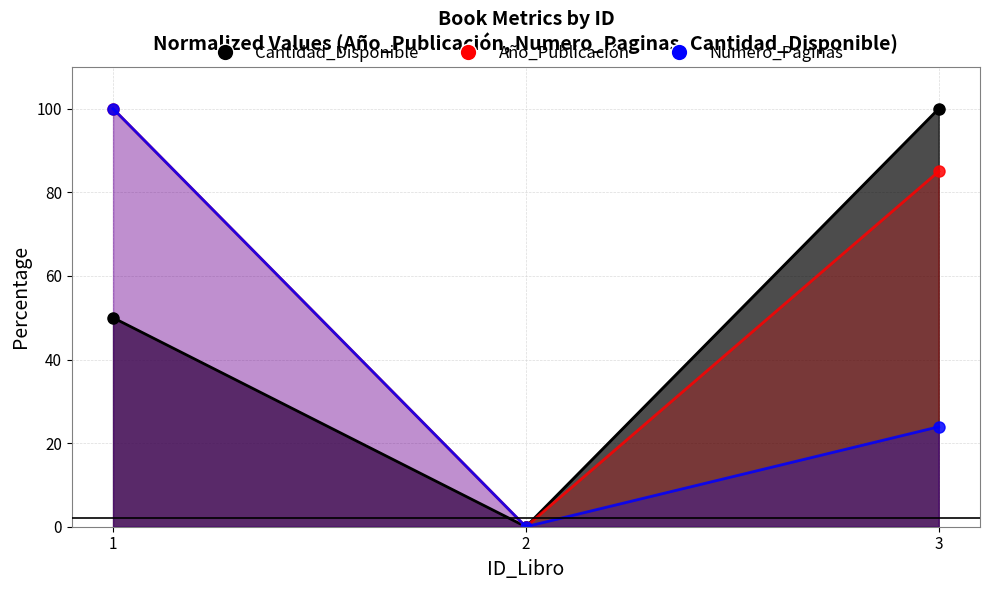

What is the difference between the highest and lowest values at 1?

50.0